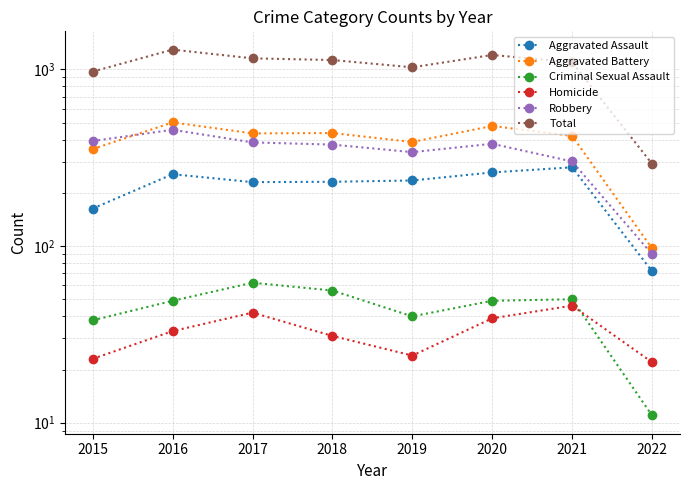

What are all the series names shown in the legend?

Aggravated Assault, Aggravated Battery, Criminal Sexual Assault, Homicide, Robbery, Total